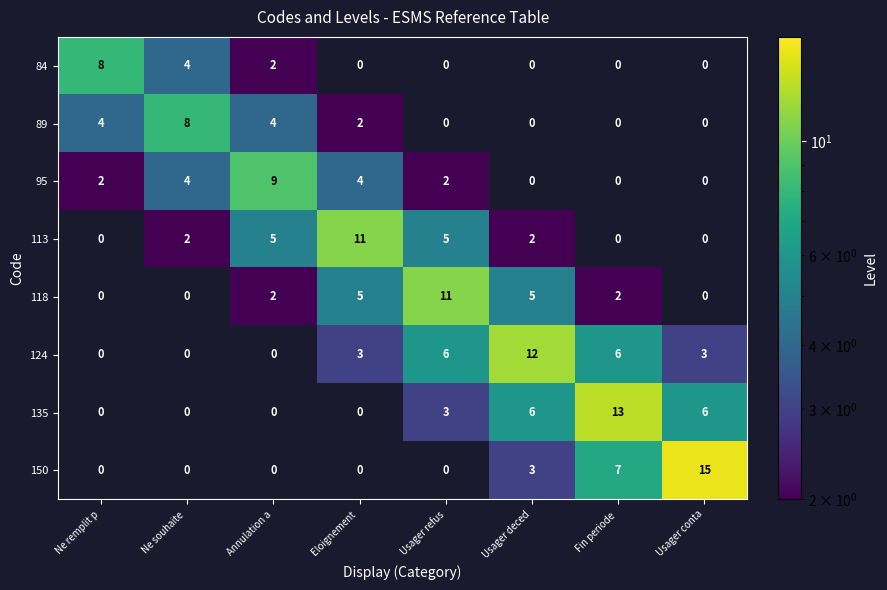

The value of 135 at Ne remplit p is 0. True or false?

True